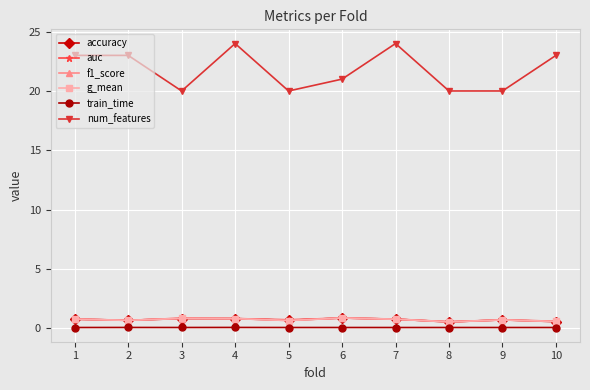

True or false: g_mean has more than 0 interior local peaks.

True